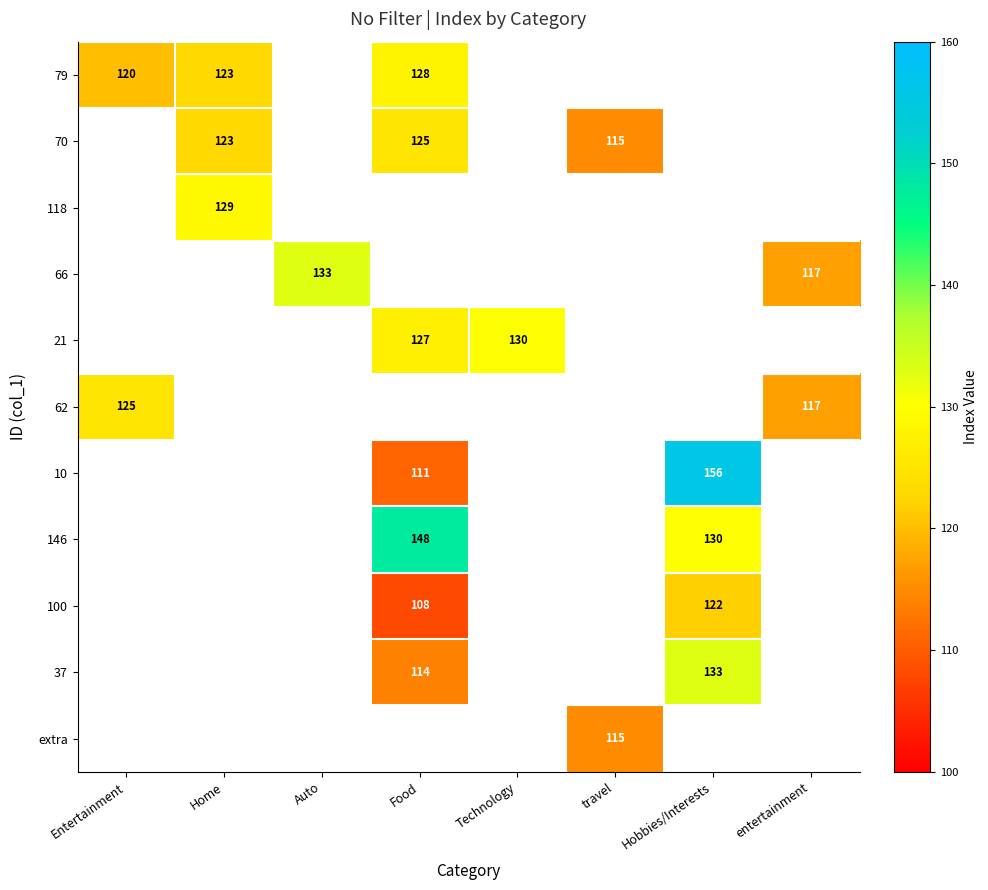

Is it true that 70 equals 115 at travel?

True